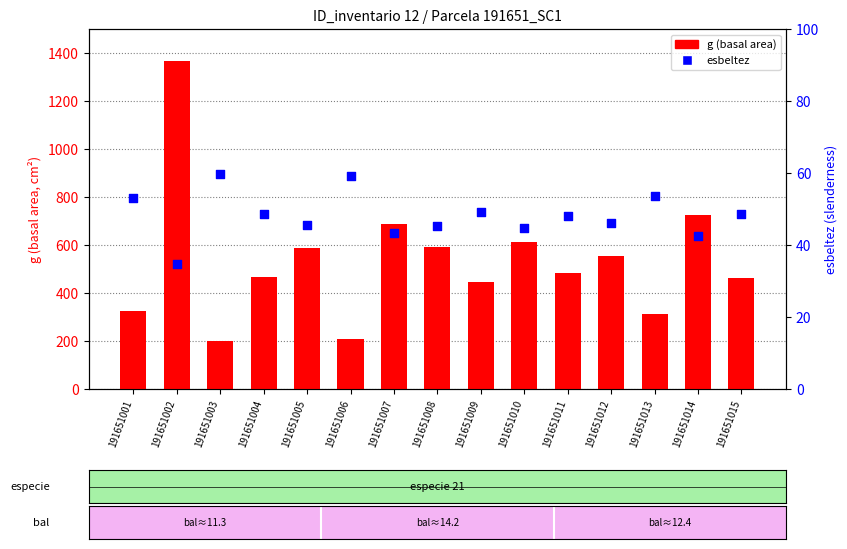

At how many categories does at least one series exceed 694?

2